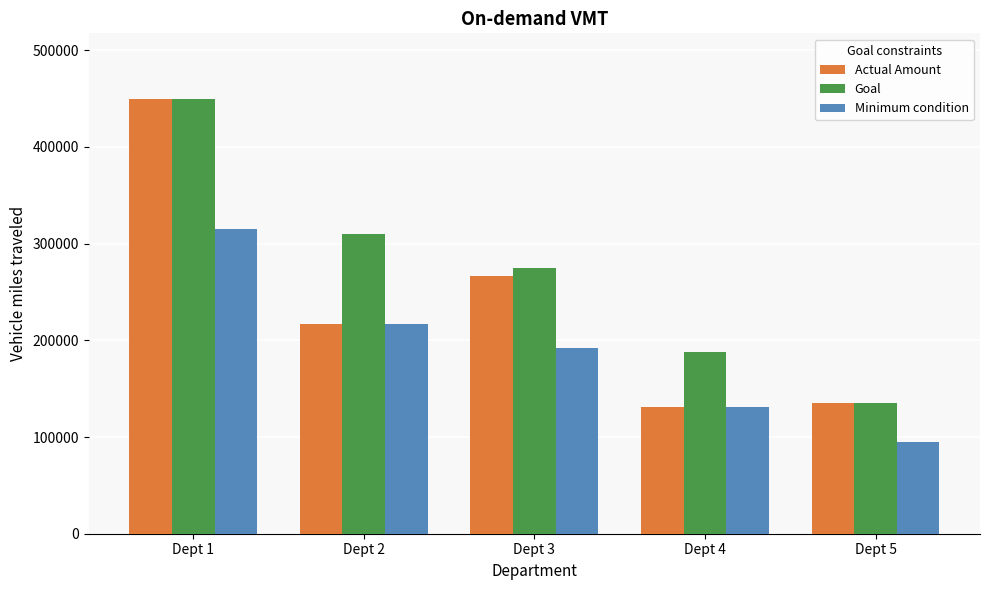

Where does the Actual Amount series first go above 217000?

Dept 1